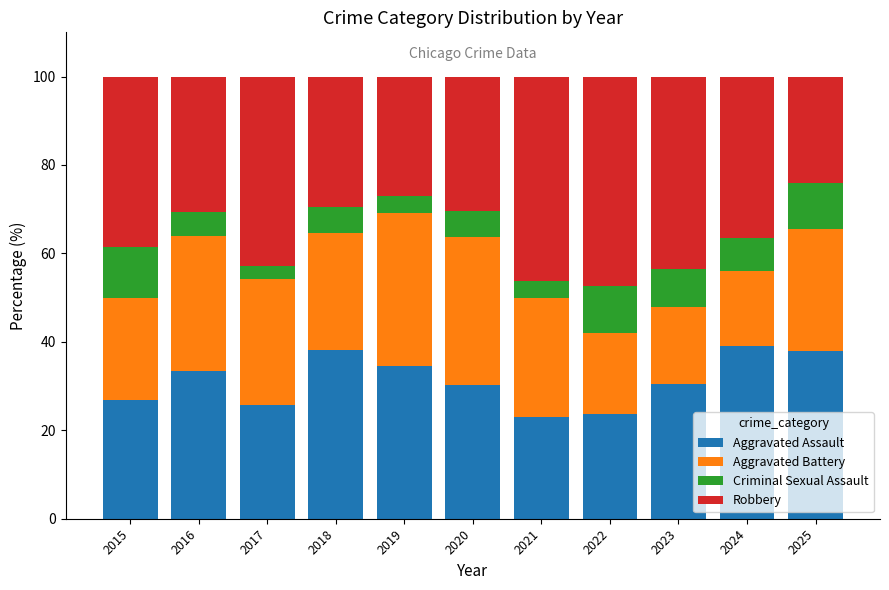

The Aggravated Assault series shows 13.4 at 2018. True or false?

False